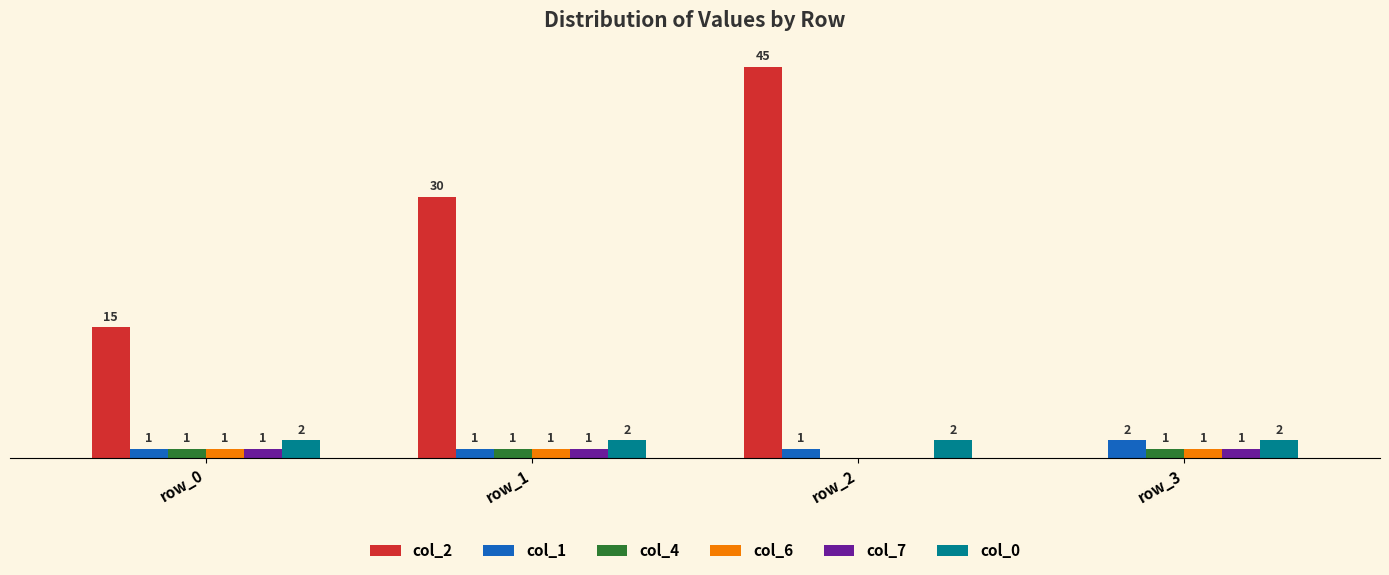

Which category has the highest value in the col_2 series?

row_2